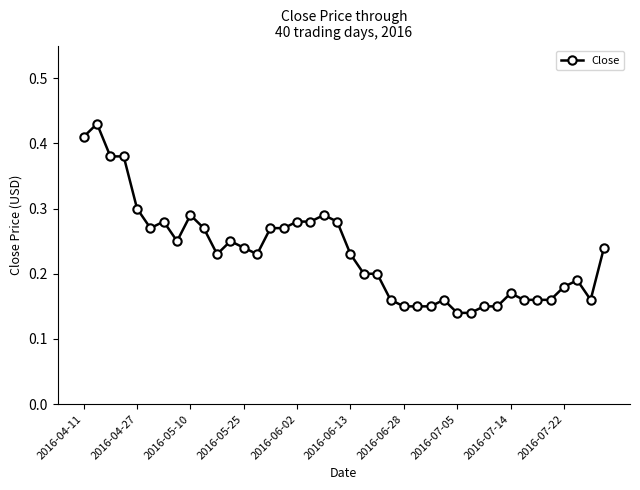

What is the sum of all values?

9.3